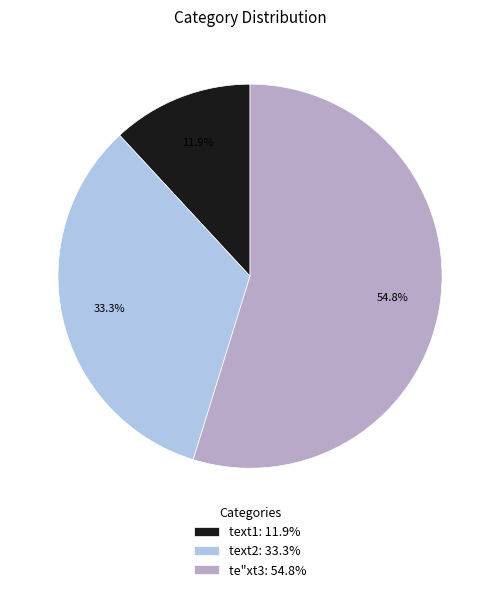

Approximately how many times larger is the value at text1 compared to te"xt3?

0.2